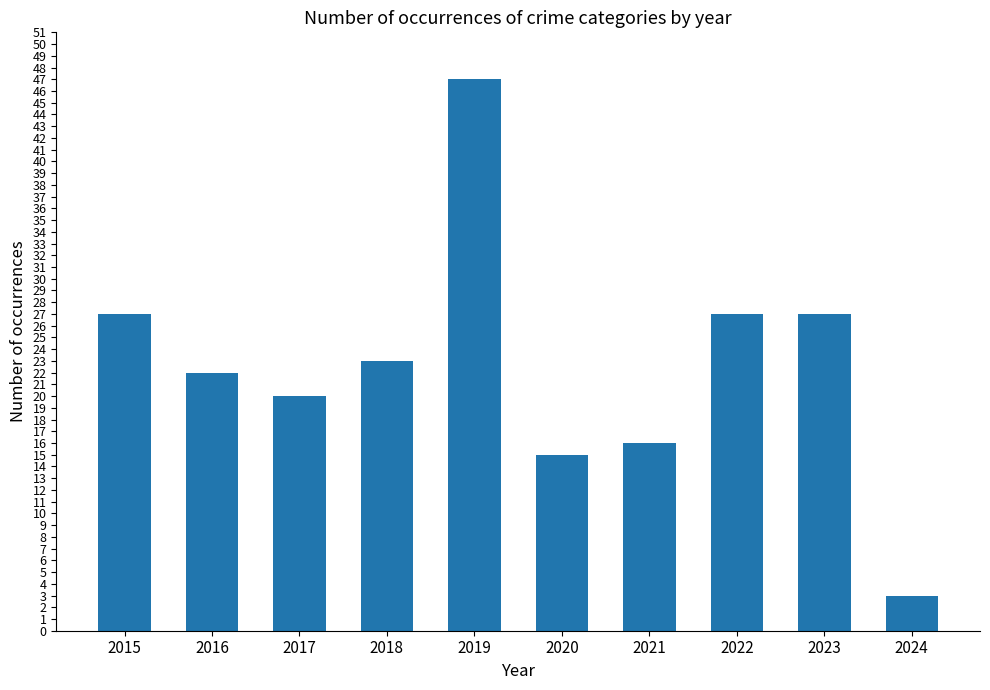

The value at 2019 is 84. True or false?

False